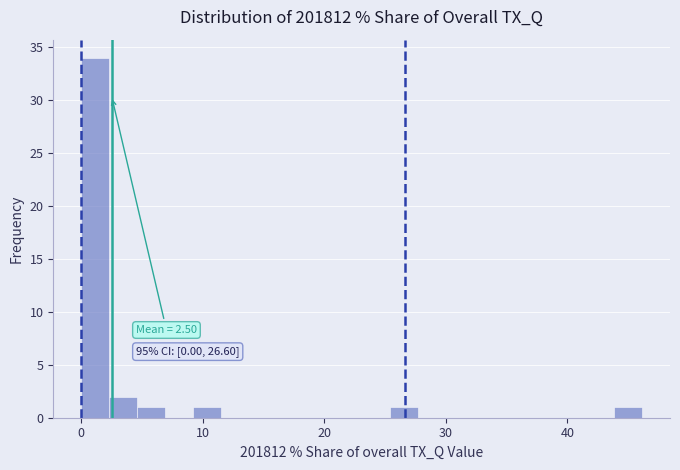

Read against the x-axis, roughly where is the centre of the tallest bar?

1